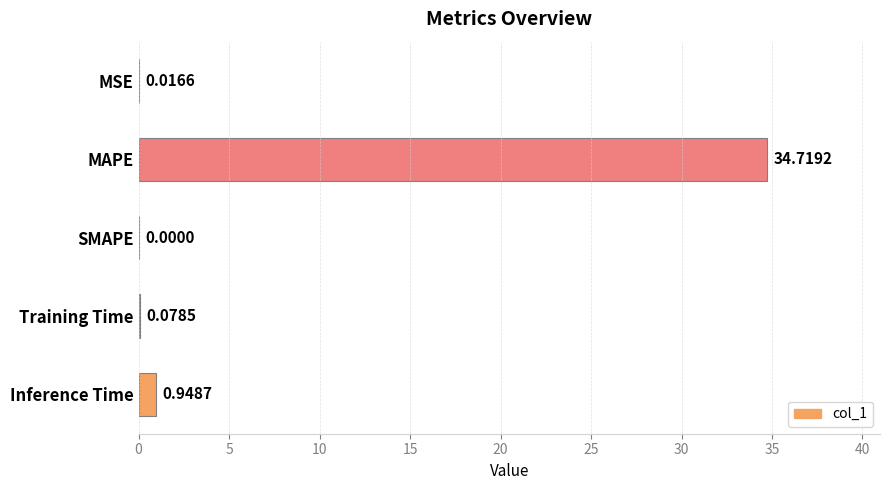

Between MAPE and Training Time, which is larger?

MAPE